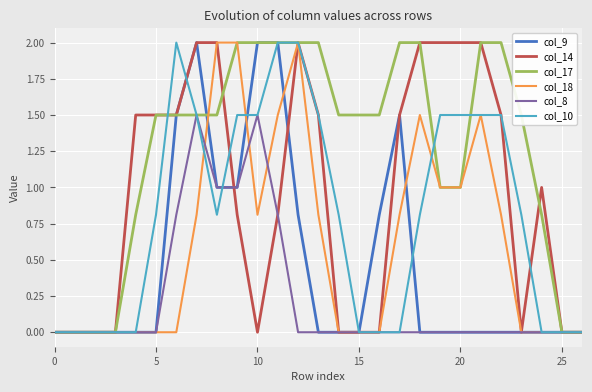

Which series has the largest total across all categories?

col_17